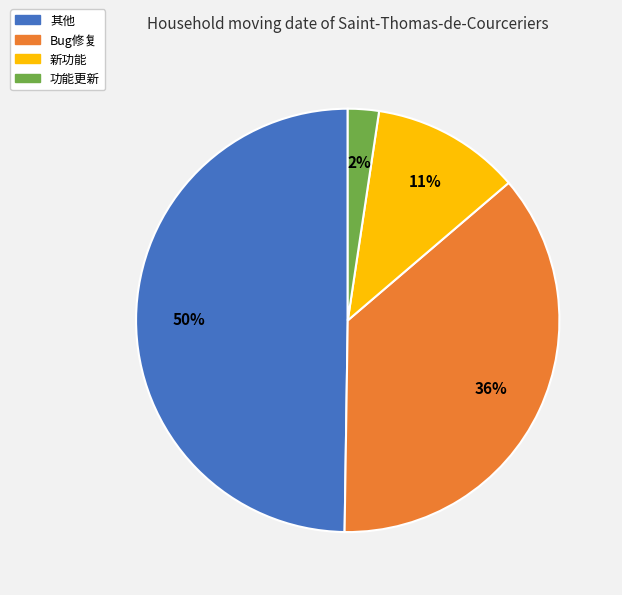

To the nearest percent, what is the difference between the 新功能 and Bug修复 slice percentages?

25%